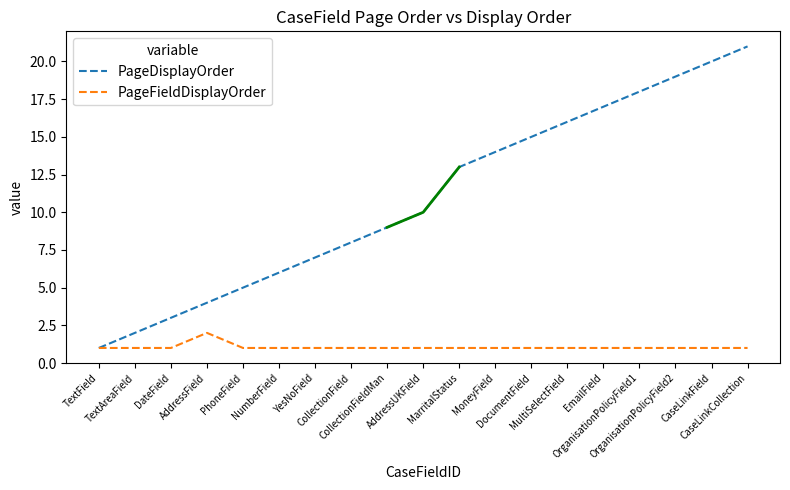

What is the total value across all series at OrganisationPolicyField1?

19